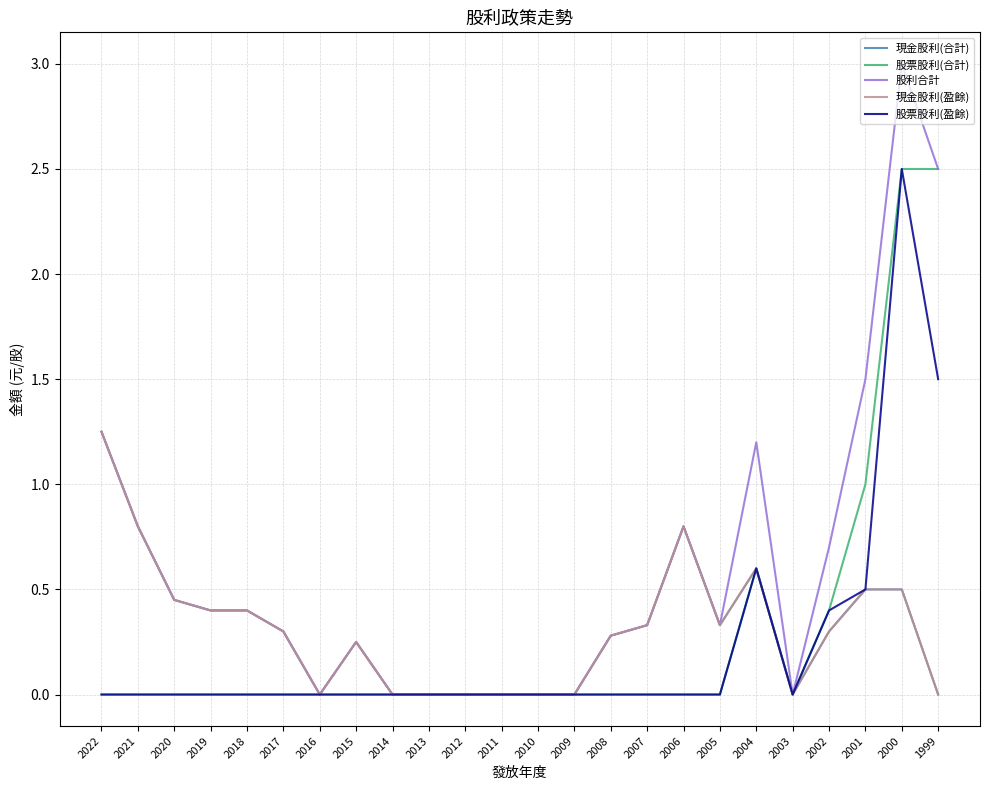

Does the chart have visible grid lines?

Yes